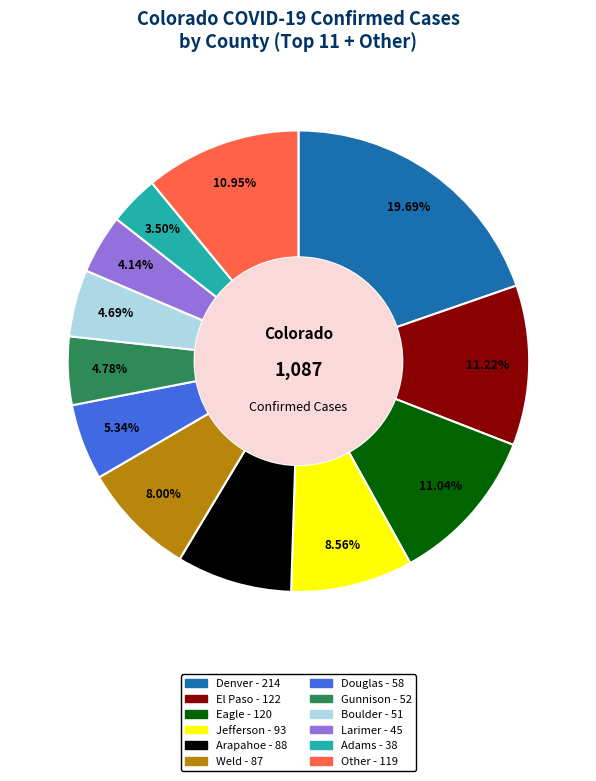

To the nearest percent, what portion does Jefferson represent?

9%